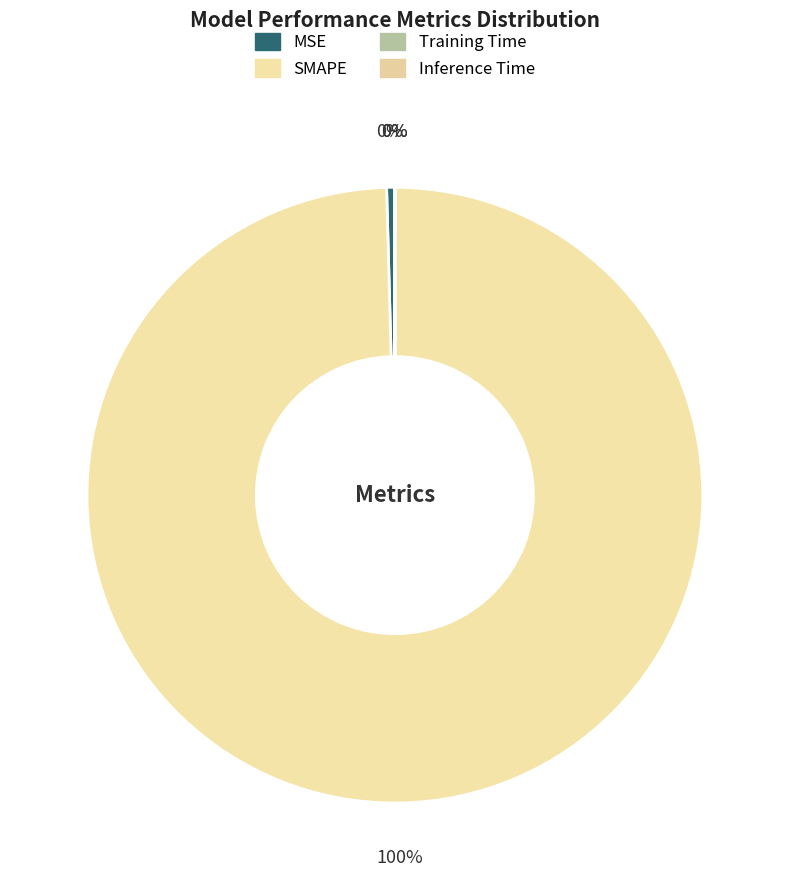

What percentage do SMAPE and Inference Time together represent?

99.6%